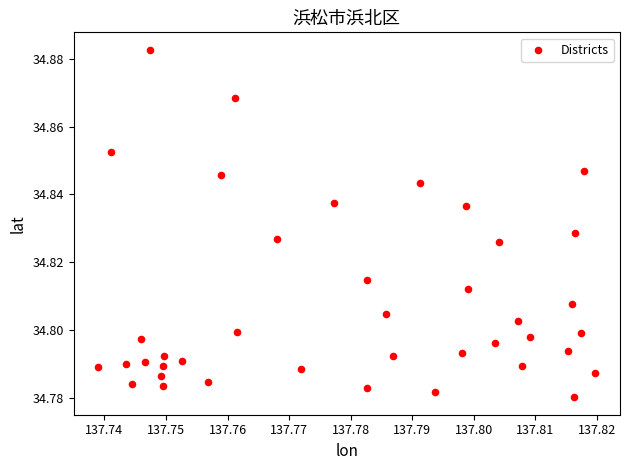

Count the number of points in this scatter plot.

40